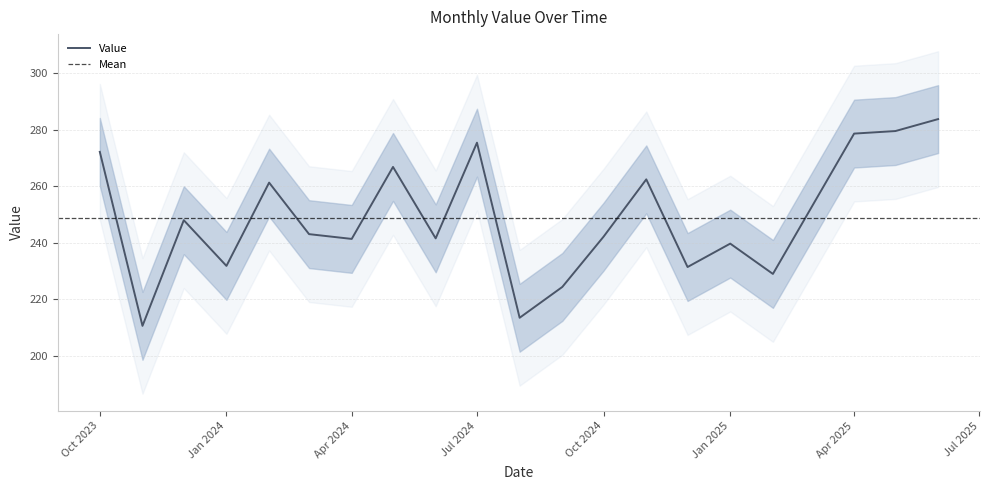

What is the ratio of the value at 2024-07-01 to the value at 2024-12-01?

1.2